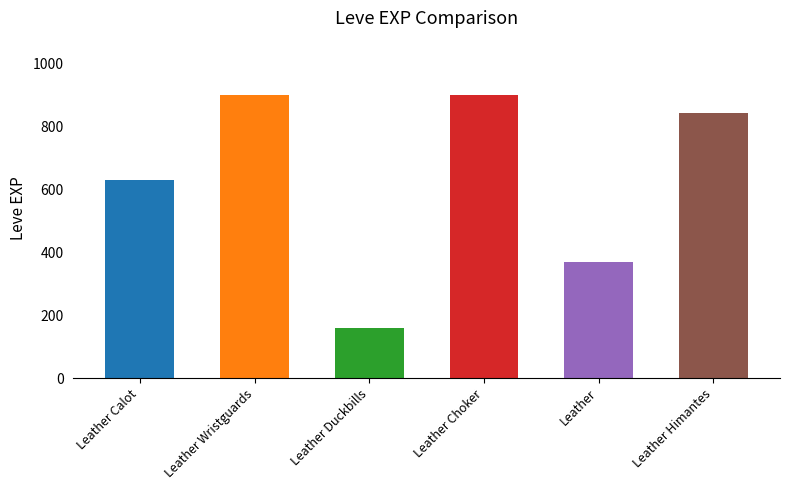

How many bars are there in total?

6